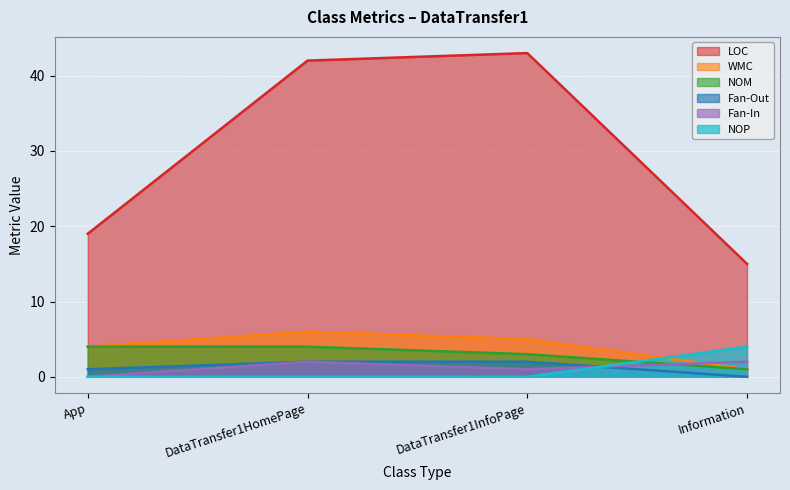

Which series changed the most between DataTransfer1InfoPage and Information?

LOC